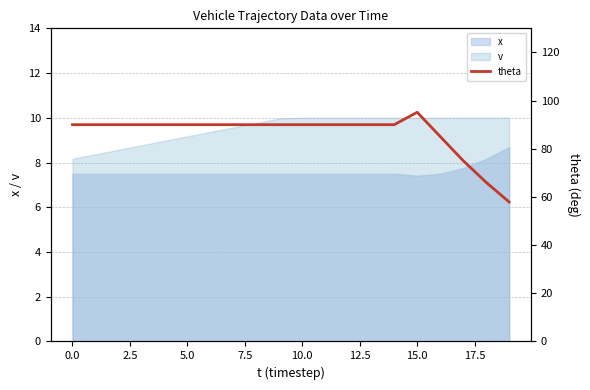

True or false: x and v intersect in this chart.

False